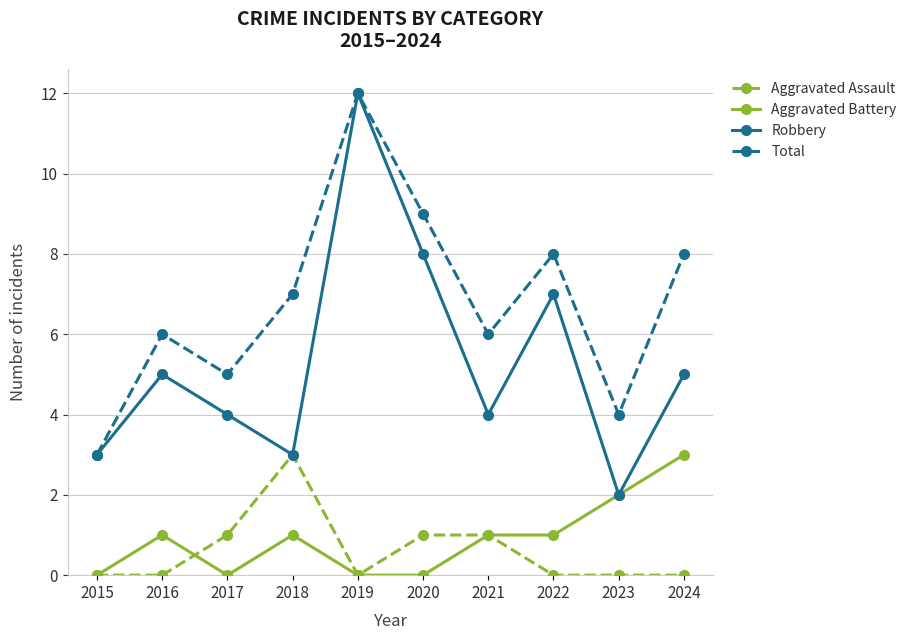

What is the total value across all series at 2020?

18